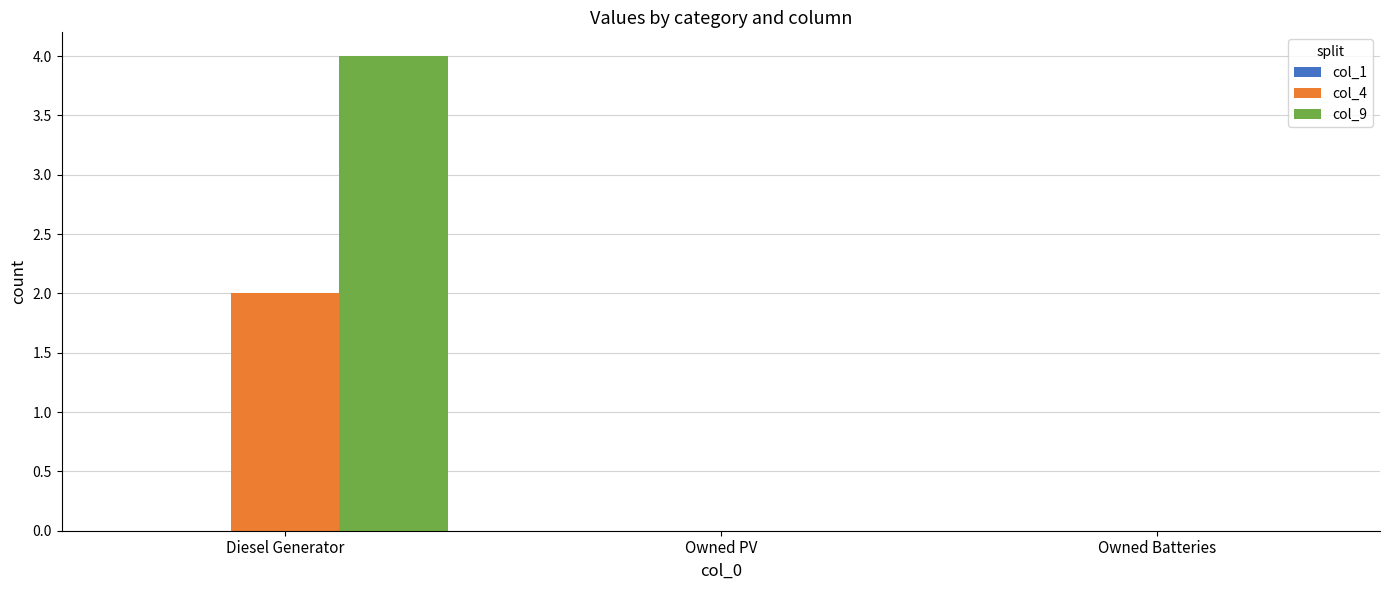

What is the sum of the col_9 values at Diesel Generator and Owned PV?

4